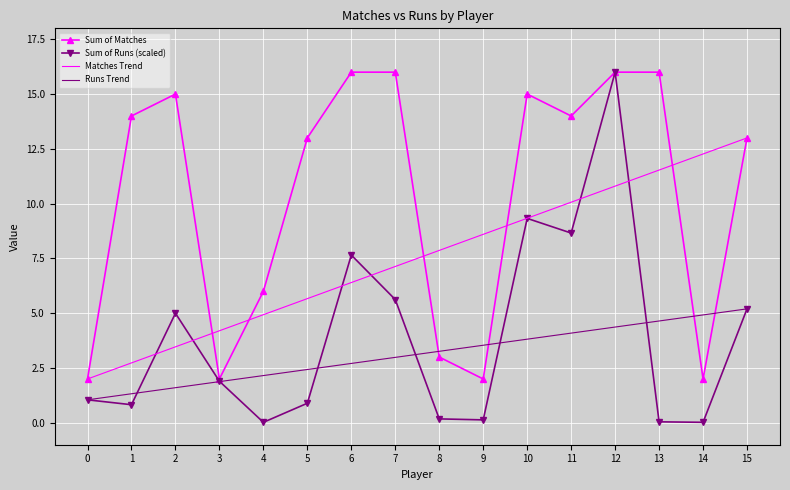

What is the maximum value for Runs Trend?

5.2